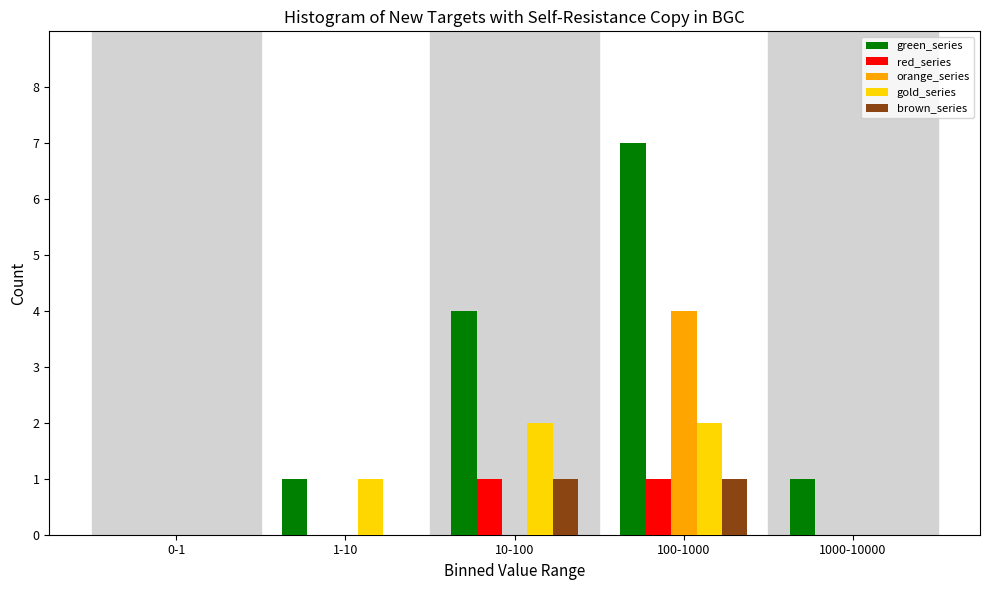

Reading left to right, transcribe all the data shown in this chart.

green_series: 0-1=0	1-10=1	10-100=4	100-1000=7	1000-10000=1
red_series: 0-1=0	1-10=0	10-100=1	100-1000=1	1000-10000=0
orange_series: 0-1=0	1-10=0	10-100=0	100-1000=4	1000-10000=0
gold_series: 0-1=0	1-10=1	10-100=2	100-1000=2	1000-10000=0
brown_series: 0-1=0	1-10=0	10-100=1	100-1000=1	1000-10000=0